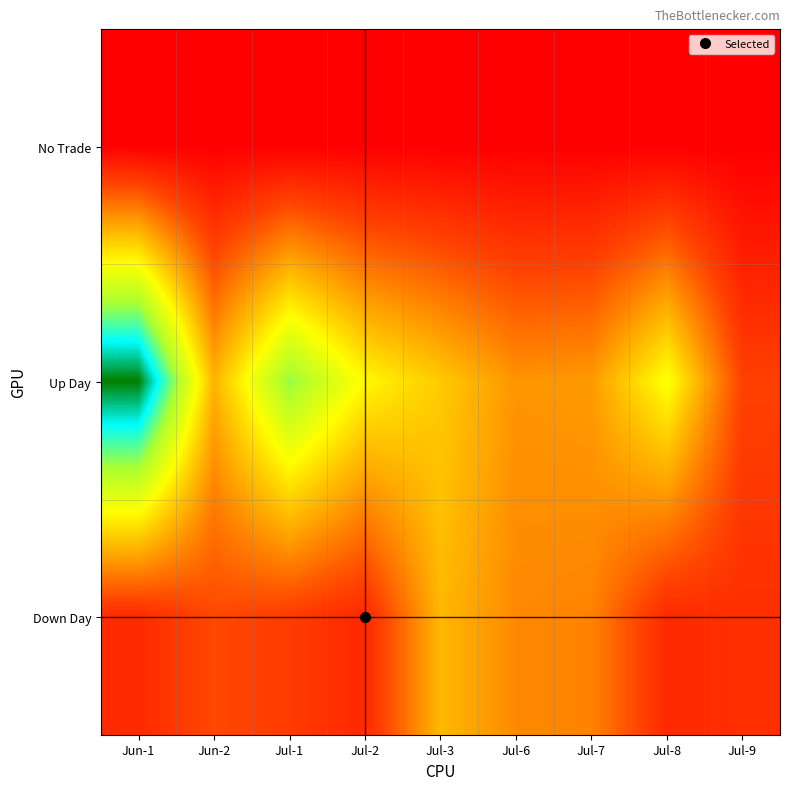

Reading right to left, transcribe all the data shown in this chart.

No Trade: Jul-9=0	Jul-8=0	Jul-7=0	Jul-6=0	Jul-3=0	Jul-2=0	Jul-1=0	Jun-2=0	Jun-1=0
Up Day: Jul-9=676938	Jul-8=2216588	Jul-7=1368009	Jul-6=1320706	Jul-3=1738077	Jul-2=2116781	Jul-1=2993612	Jun-2=1563633	Jun-1=4321028
Down Day: Jul-9=500982	Jul-8=437563	Jul-7=1191953	Jul-6=1232504	Jul-3=1600257	Jul-2=435715	Jul-1=625526	Jun-2=745500	Jun-1=445961